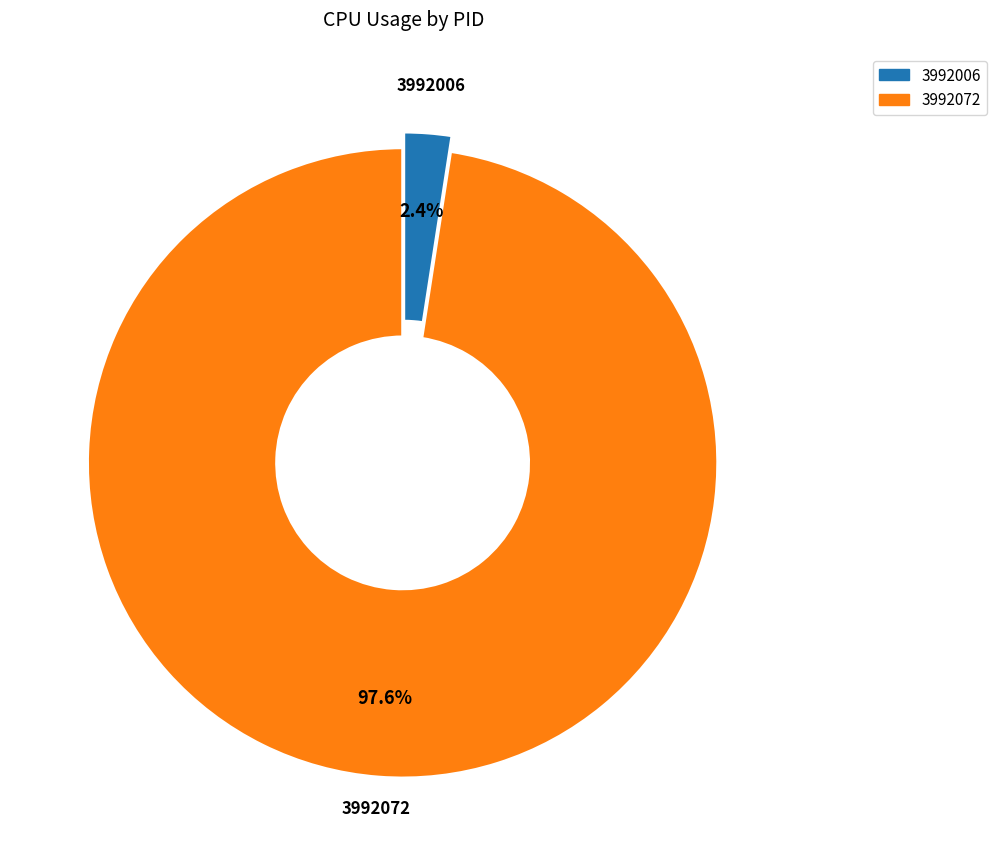

Does 3992072 represent more than half of the total?

Yes